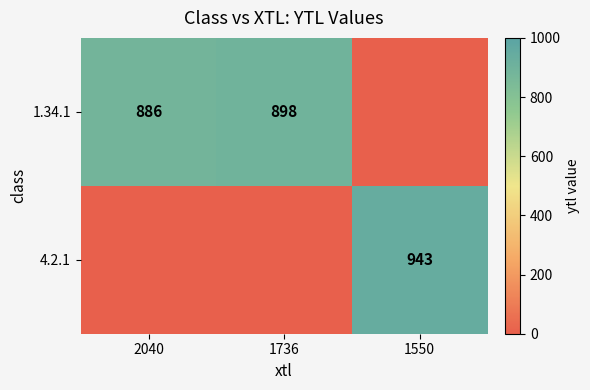

The value of 1.34.1 at 2040 is 1511. True or false?

False